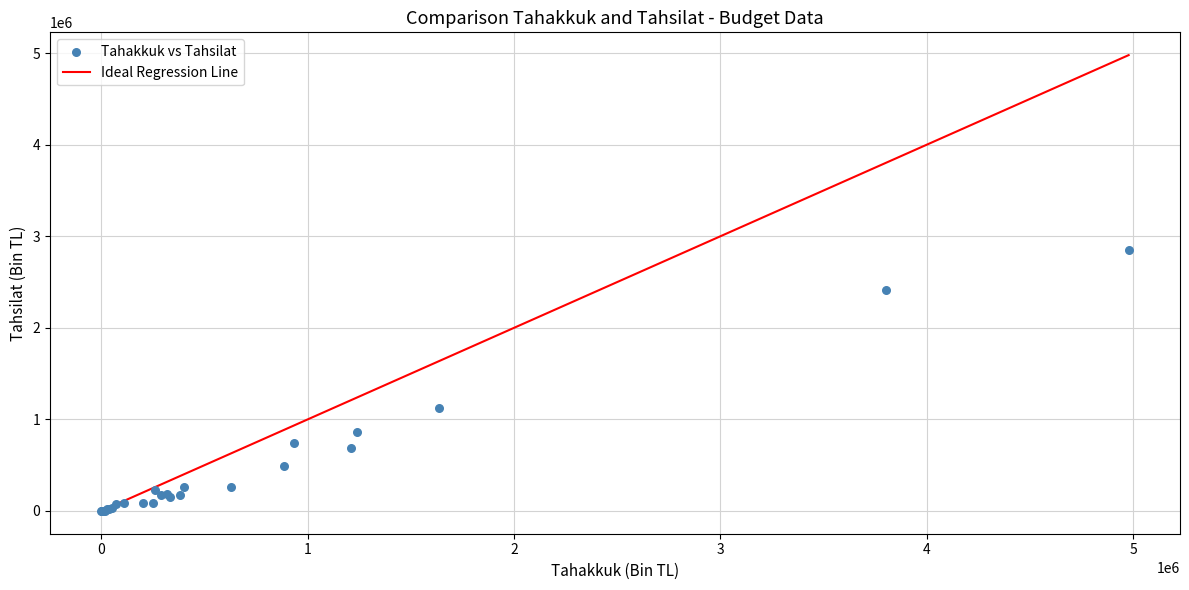

What Y value in the scatter plot is closest to 1424882?

1124997.1